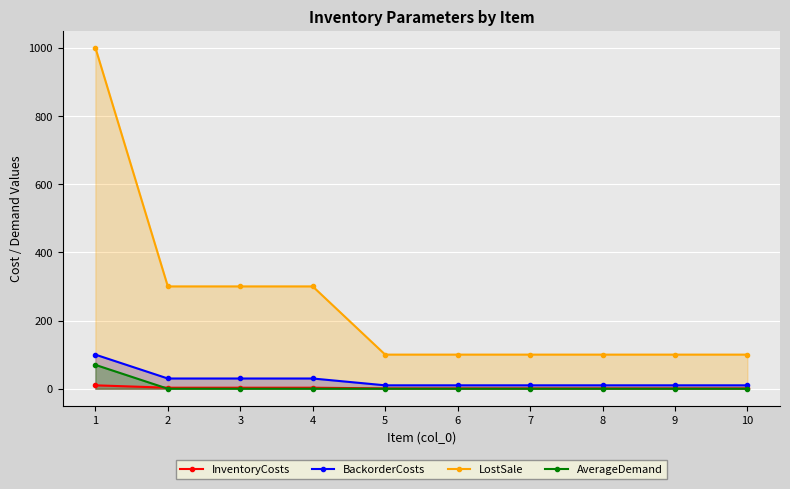

Which series changed the most between 6 and 7?

InventoryCosts